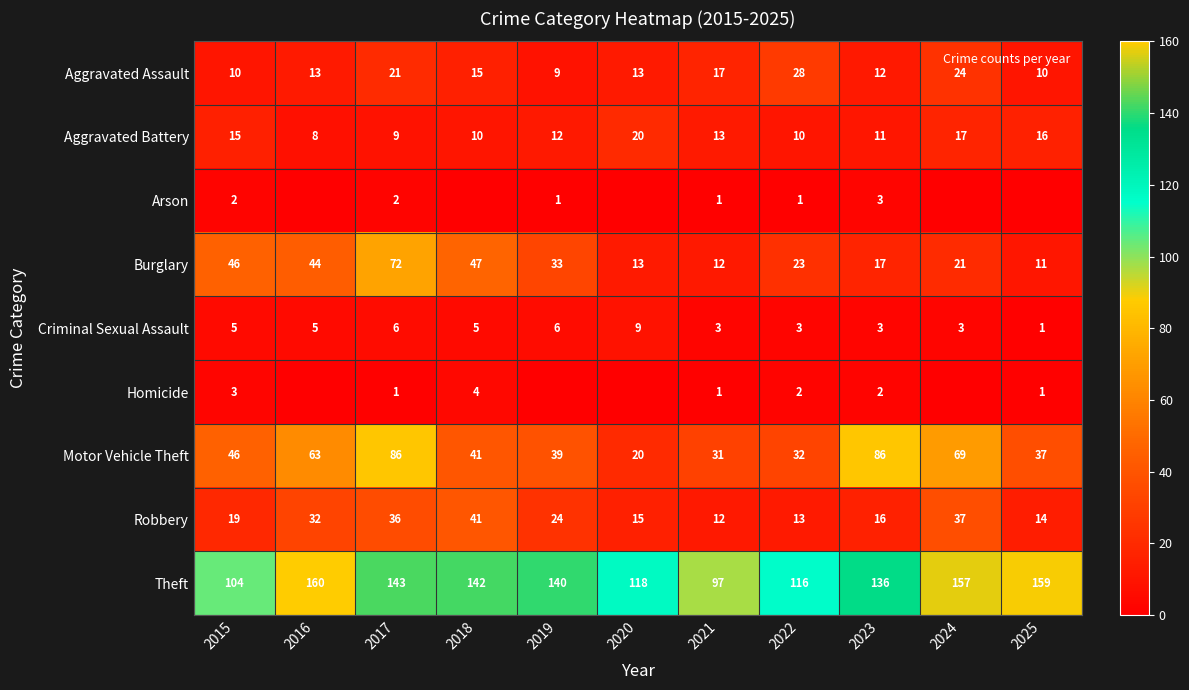

How many series are shown in this chart?

9